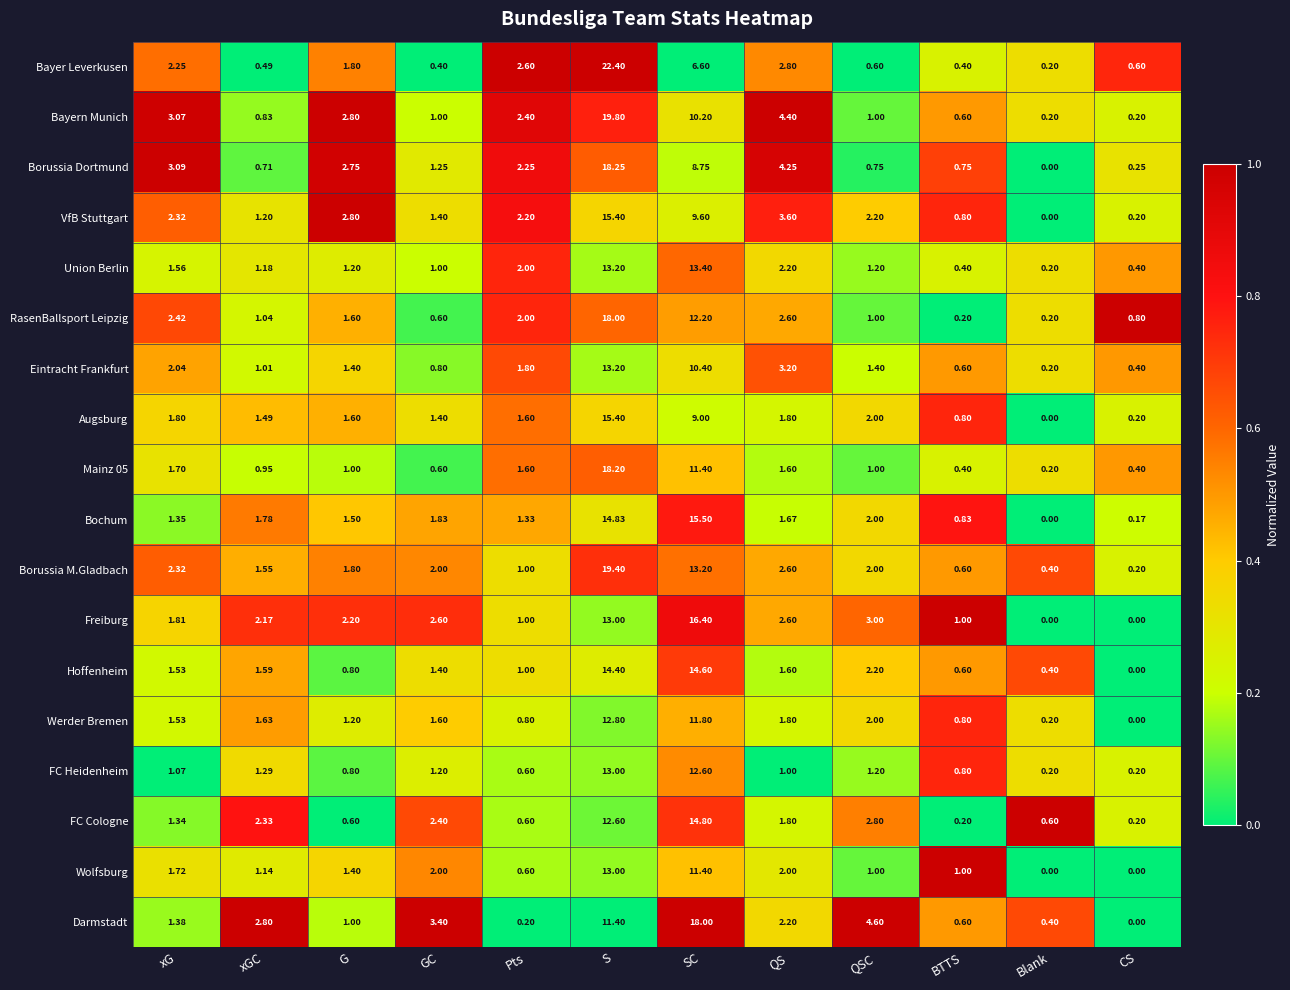

Between G and QS, which series saw the biggest shift?

Eintracht Frankfurt